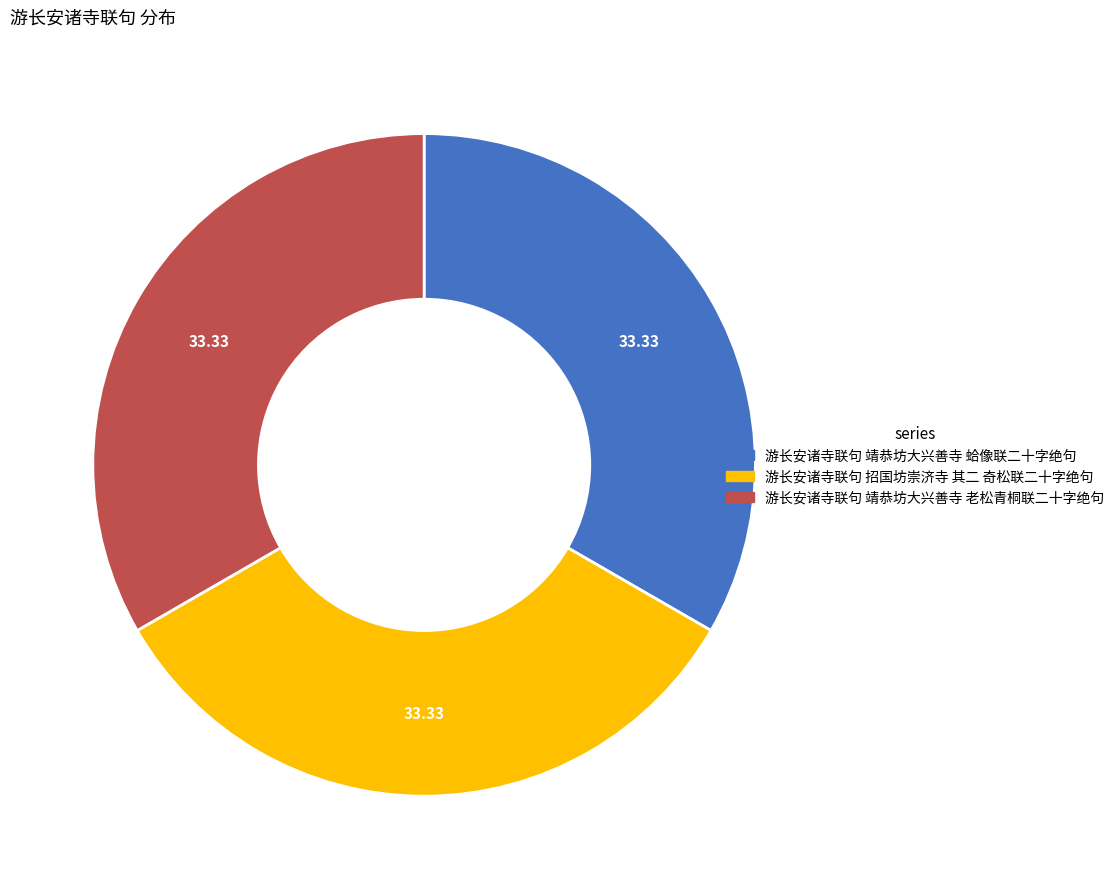

True or false: 游长安诸寺联句 靖恭坊大兴善寺 老松青桐联二十字绝句 accounts for 43% of the total.

False